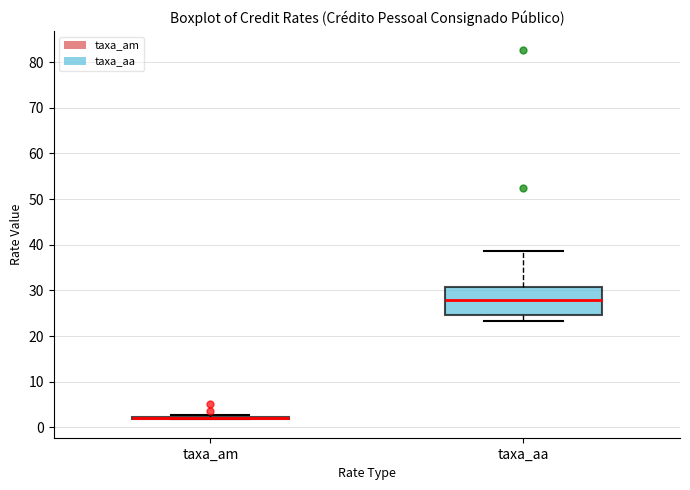

Reading left to right, transcribe this box plot: for each box, give where its median line is, the range the box spans, and where its two whiskers end, as read against the y-axis. The values are not printed on the chart, so give them approximately, as read against the axis.

taxa_am: box collapsed to a line at 2, whiskers 2 to 3
taxa_aa: median 28, box 25 to 31, whiskers 23 to 39